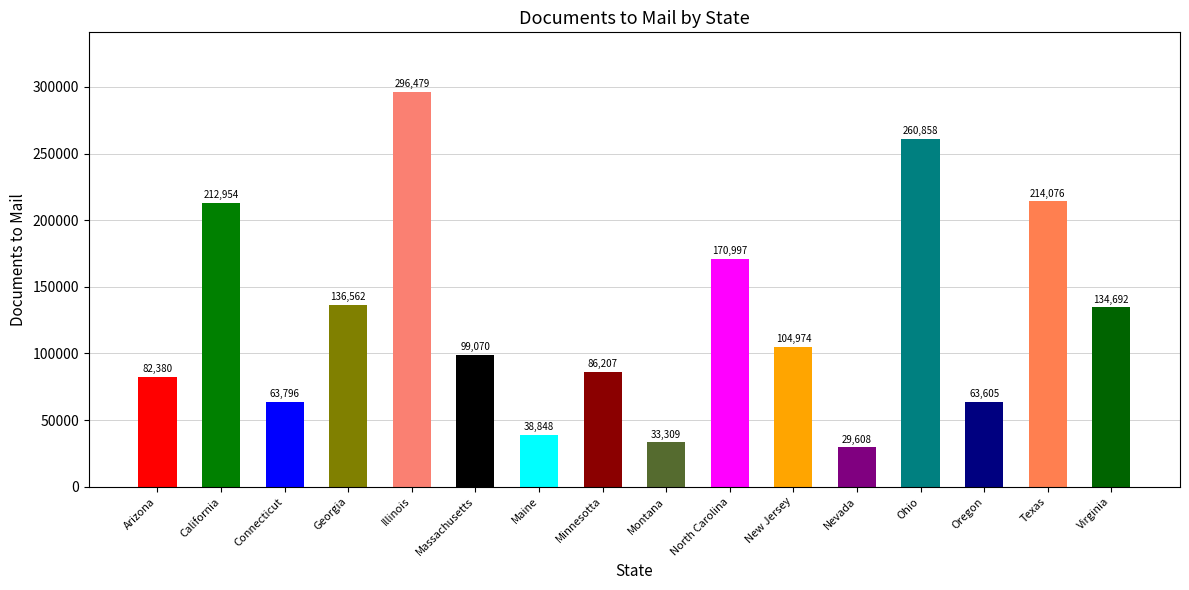

List the labels in order of value, smallest first.

Nevada, Montana, Maine, Oregon, Connecticut, Arizona, Minnesotta, Massachusetts, New Jersey, Virginia, Georgia, North Carolina, California, Texas, Ohio, Illinois